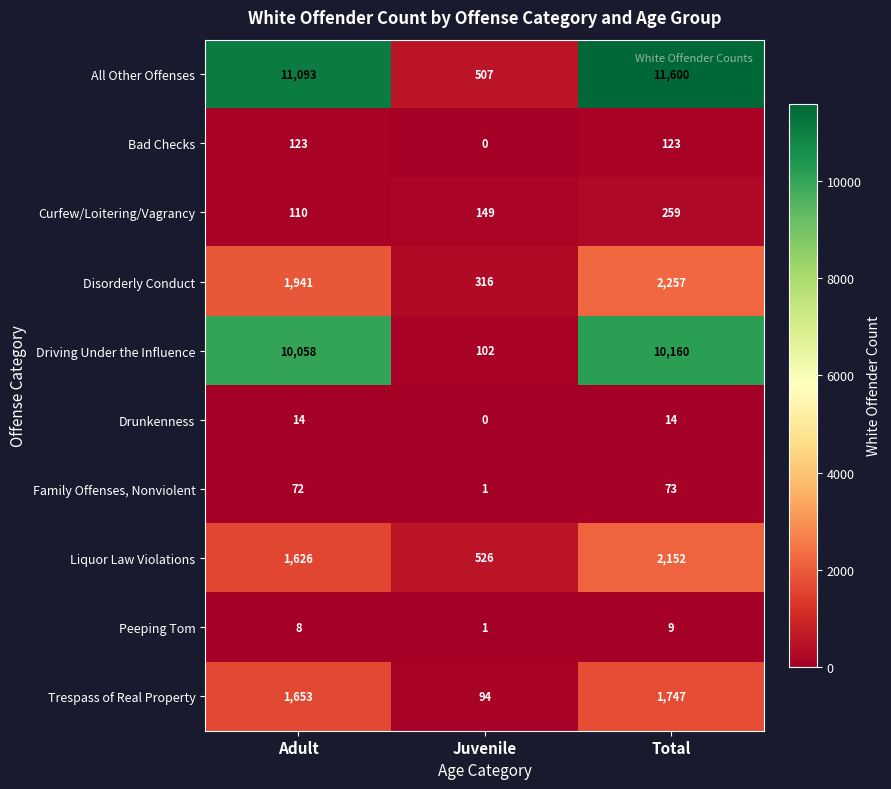

Which label corresponds to the smallest value in the chart?

Juvenile